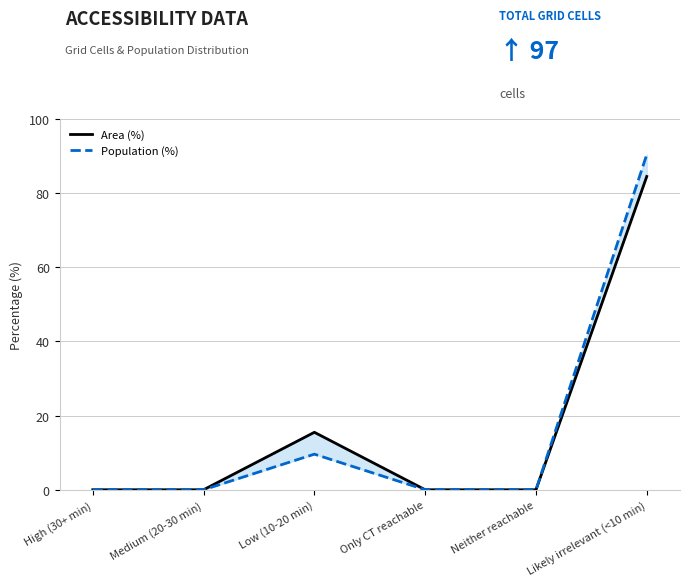

Reading left to right, what are all the values shown in this chart?

Area (%): High (30+ min)=0.0	Medium (20-30 min)=0.0	Low (10-20 min)=15.5	Only CT reachable=0.0	Neither reachable=0.0	Likely irrelevant (<10 min)=84.5
Population (%): High (30+ min)=0.0	Medium (20-30 min)=0.0	Low (10-20 min)=9.6	Only CT reachable=0.0	Neither reachable=0.0	Likely irrelevant (<10 min)=90.4